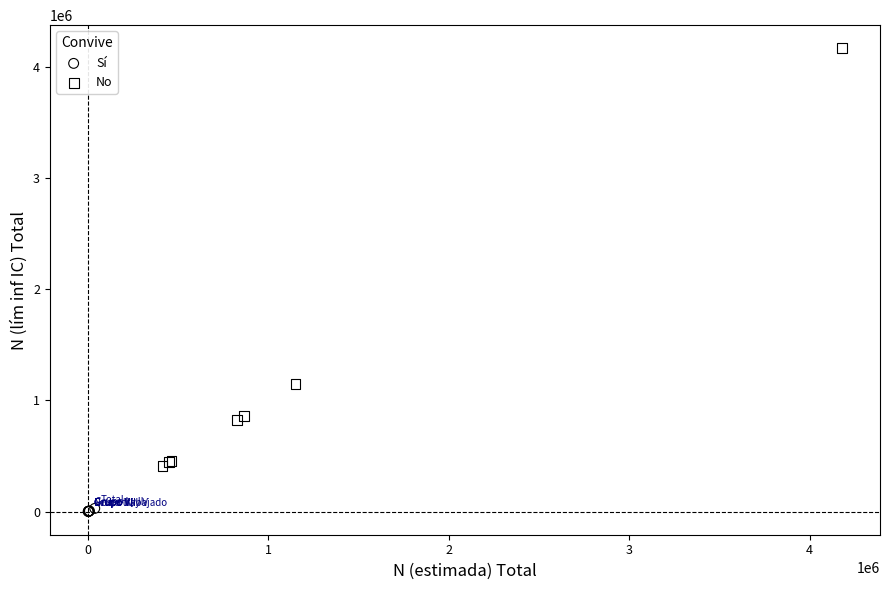

Which series contains the highest Y value?

No